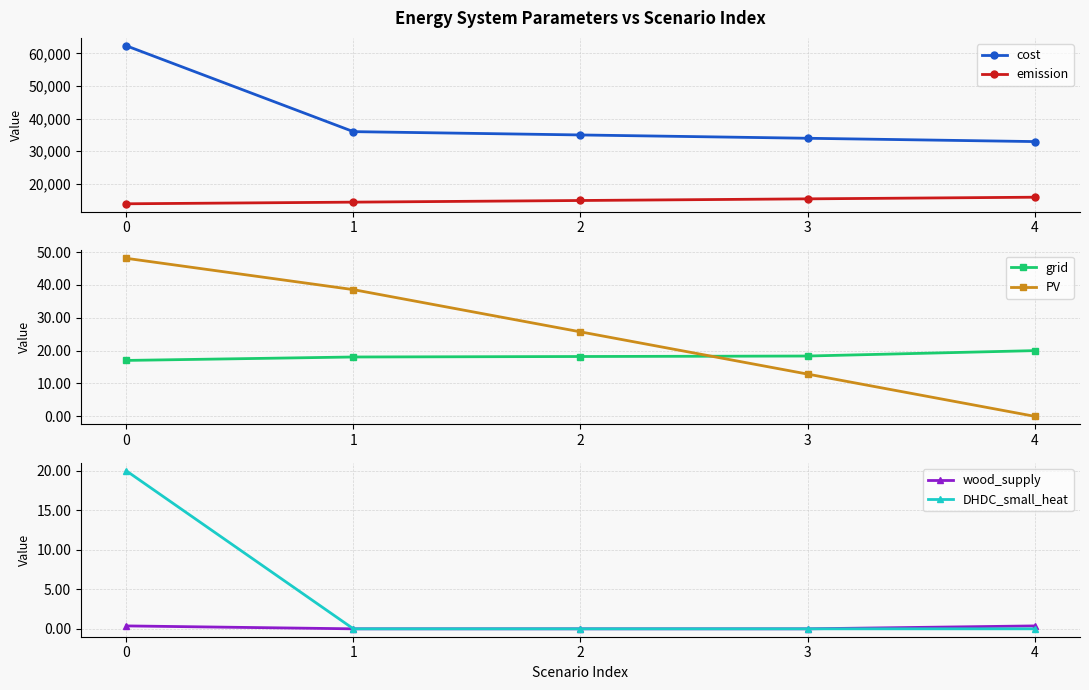

How many data points in emission are less than 14811?

2